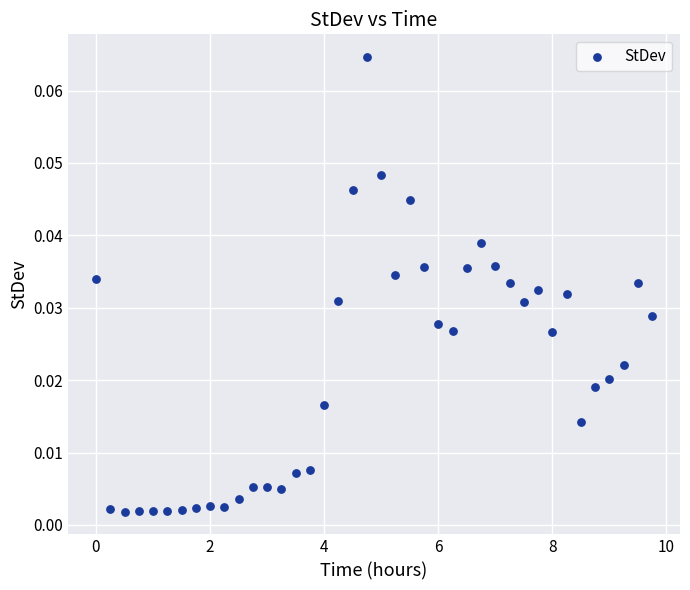

What is the range of X values (max minus min)?

9.8